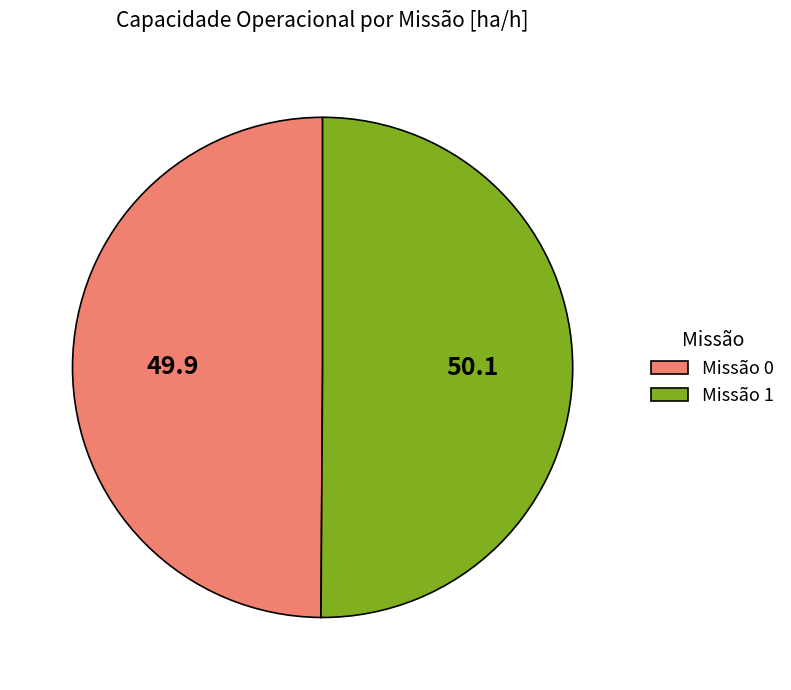

Approximately how many times larger is the value at Missão 0 compared to Missão 1?

1.0